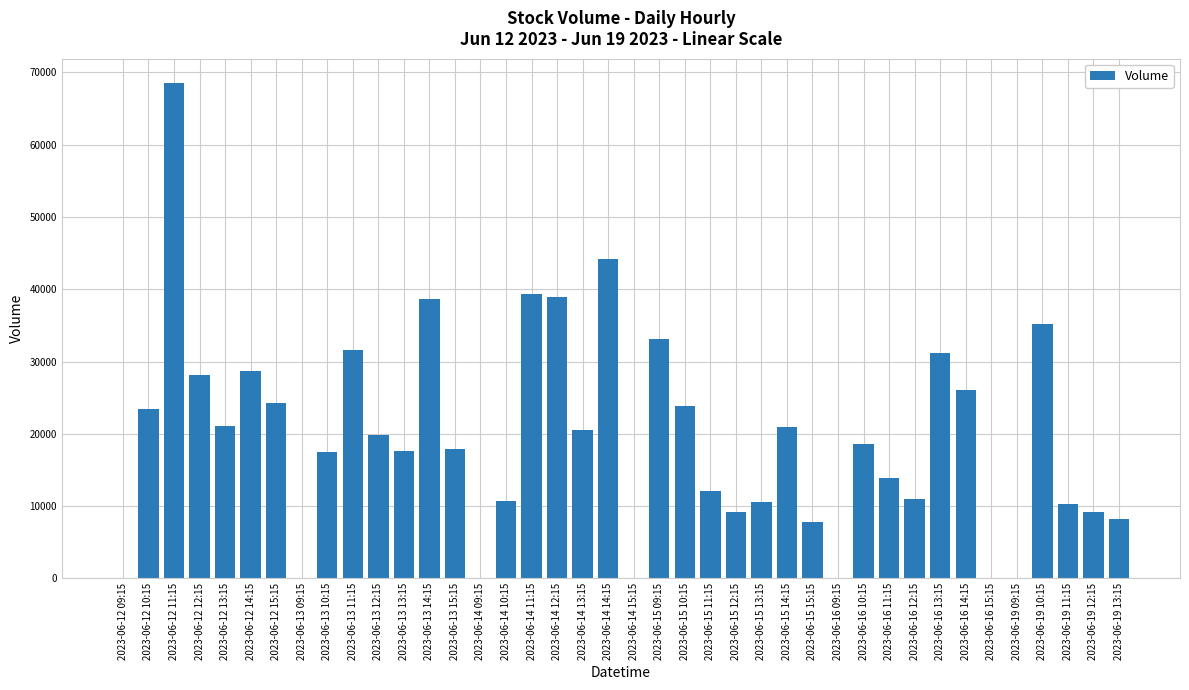

Is it true that the value at 2023-06-16 10:15 is 18570?

True